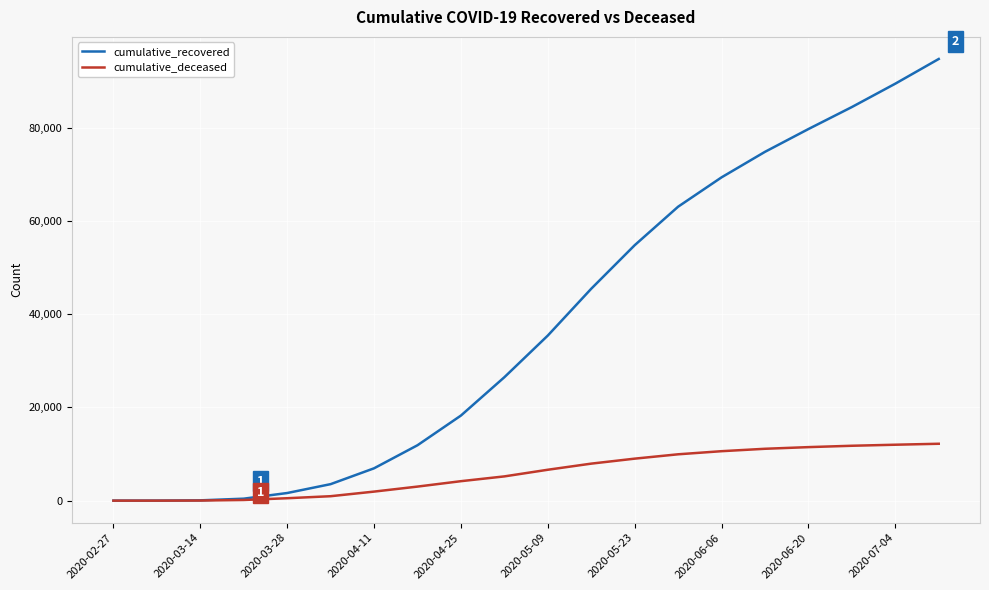

What is the maximum value shown in the chart?

94806